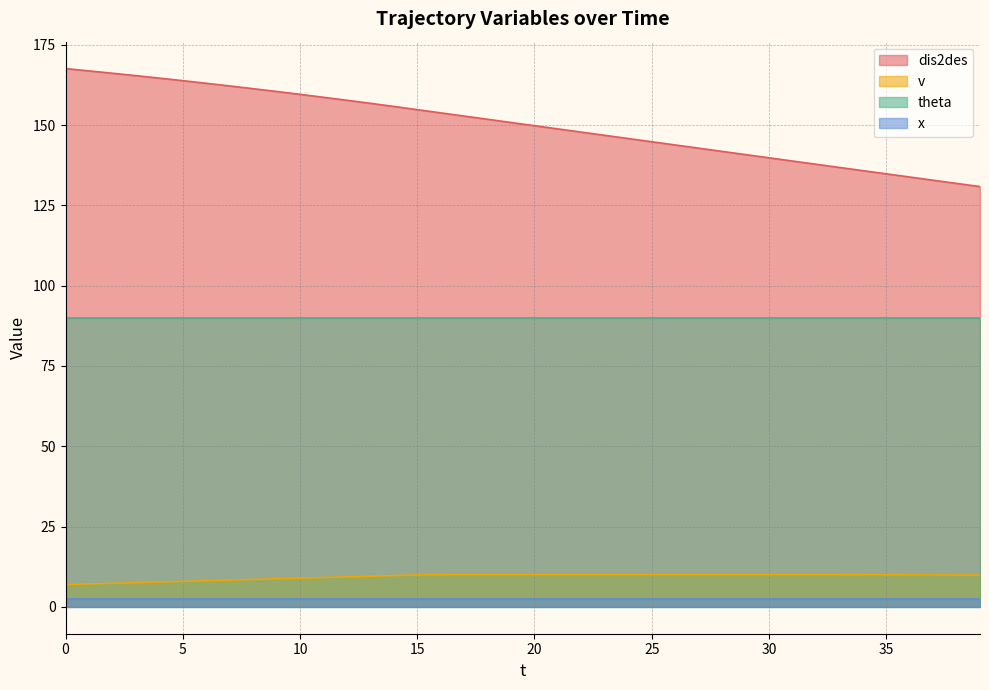

What is the sum of all v values?

374.3